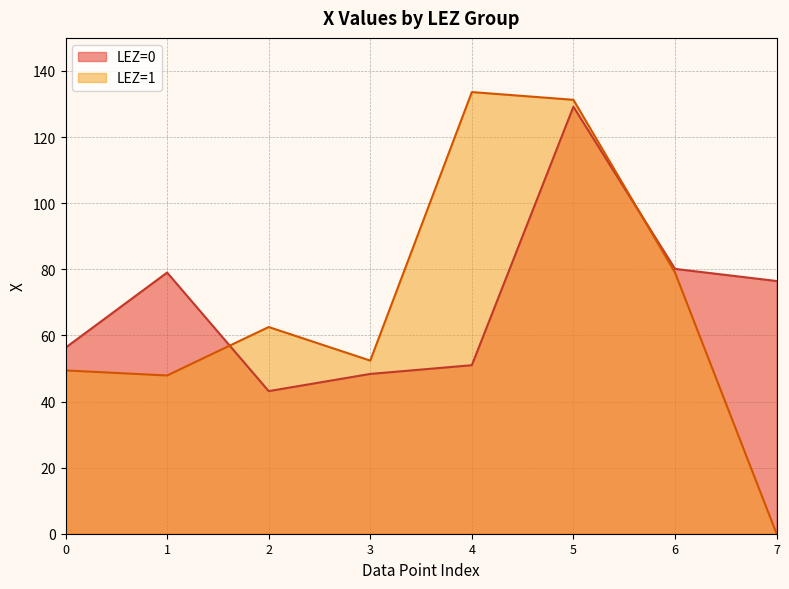

What is the difference between the maximum and minimum values?

86.0